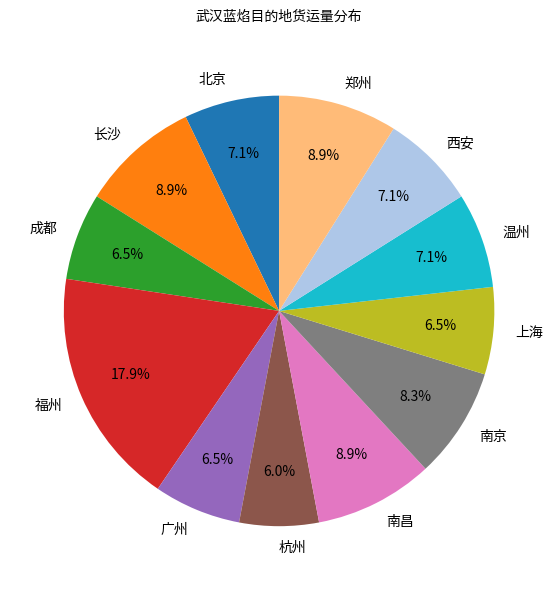

Is the sum of 广州 and 北京 greater than half?

No